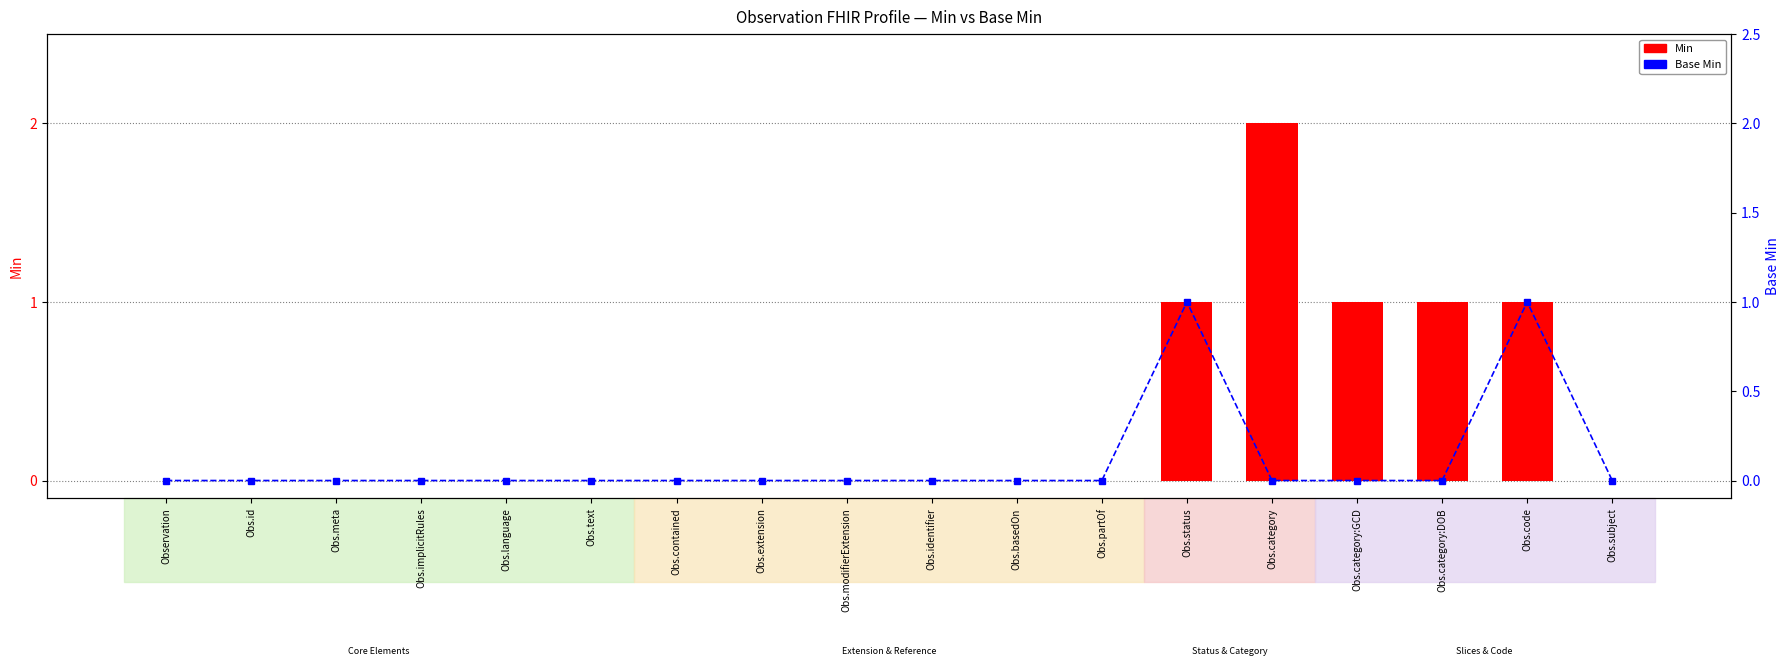

How many values in Min are above zero?

5